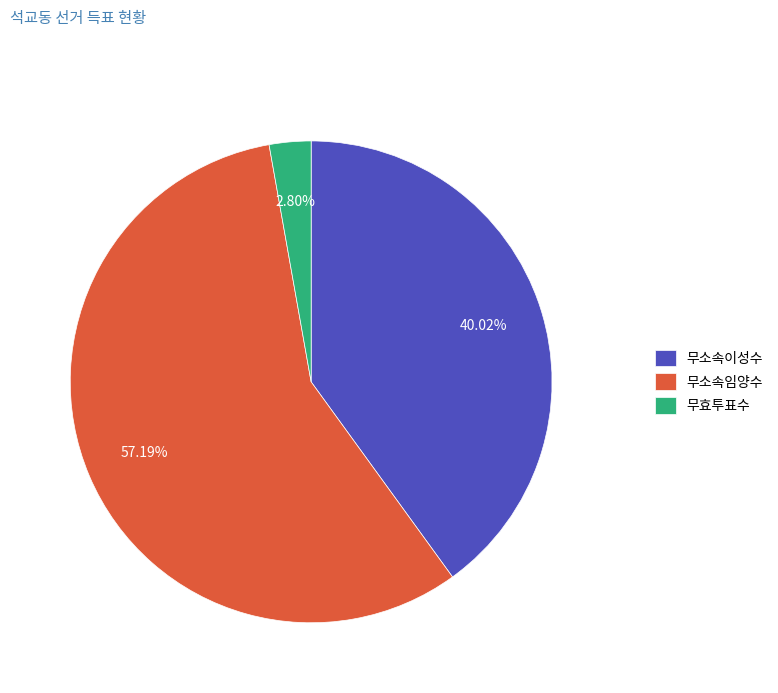

What is the smallest slice in the pie chart?

무효투표수